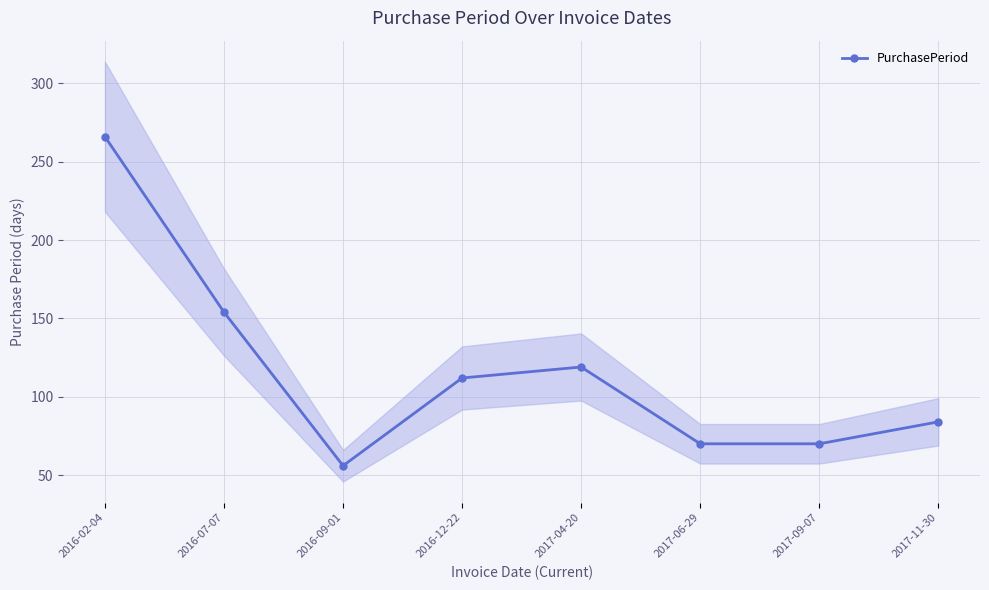

What is the label of the 1st point from the right?

2017-11-30